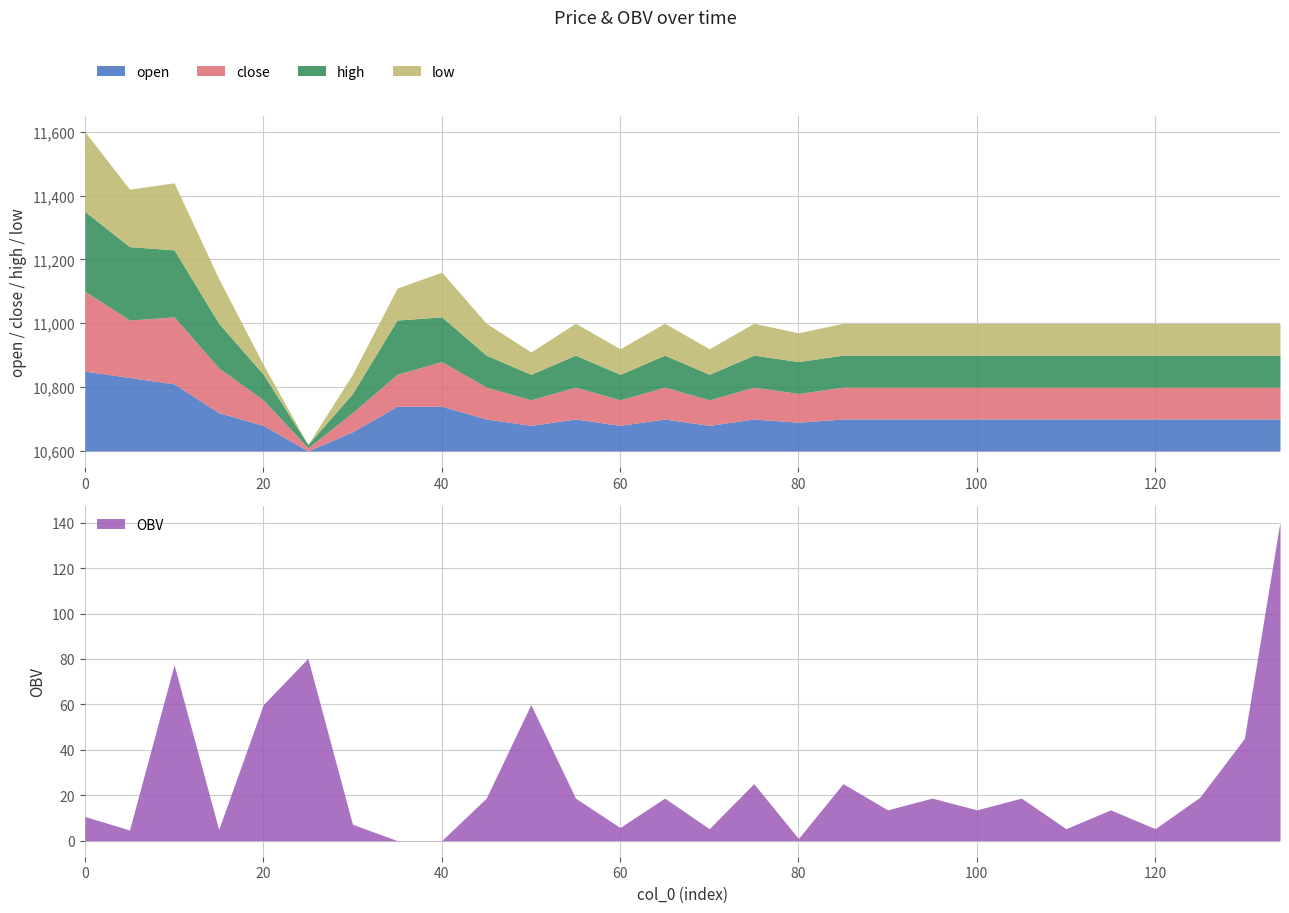

How many data points in open are above 10700?

6